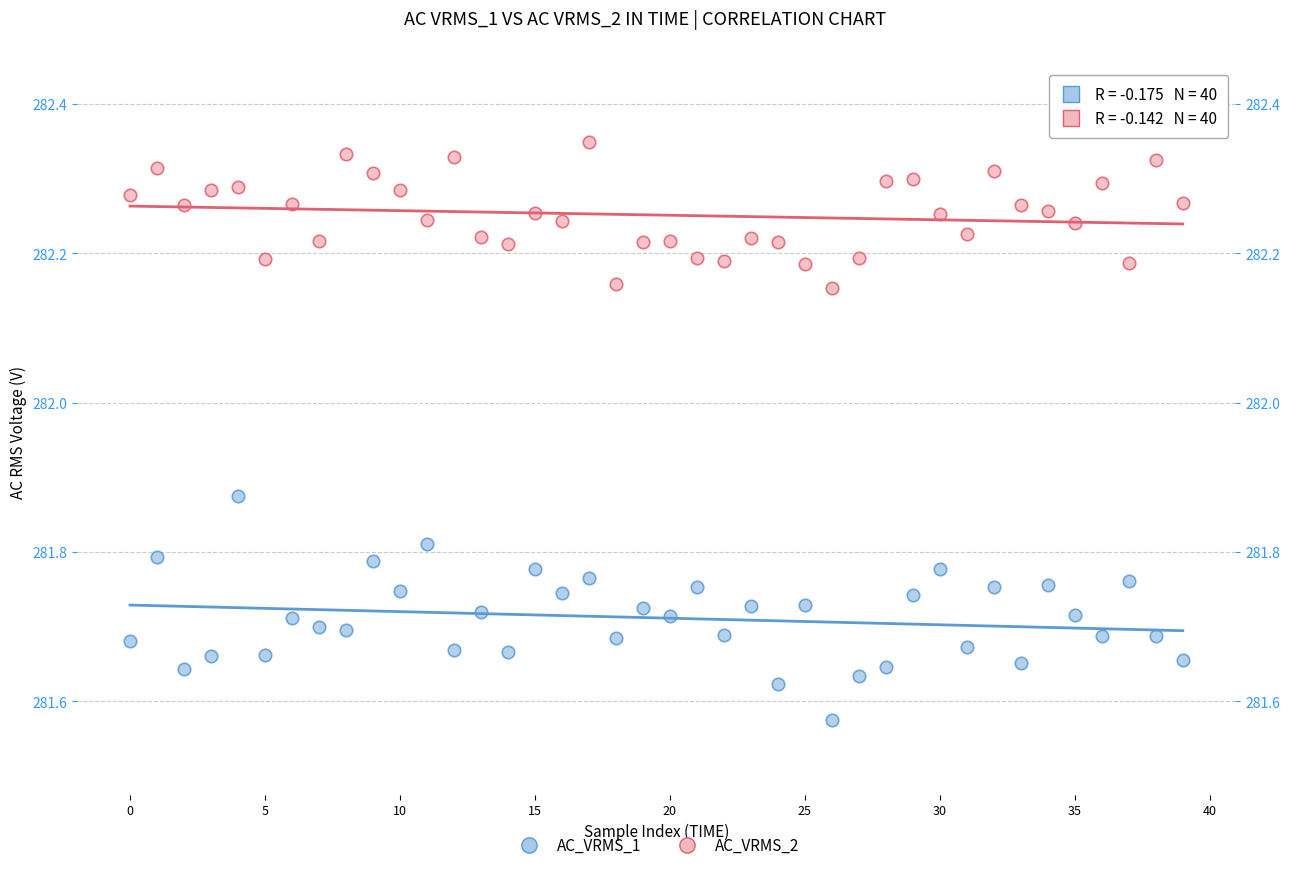

Which series contains the lowest Y value?

AC_VRMS_1